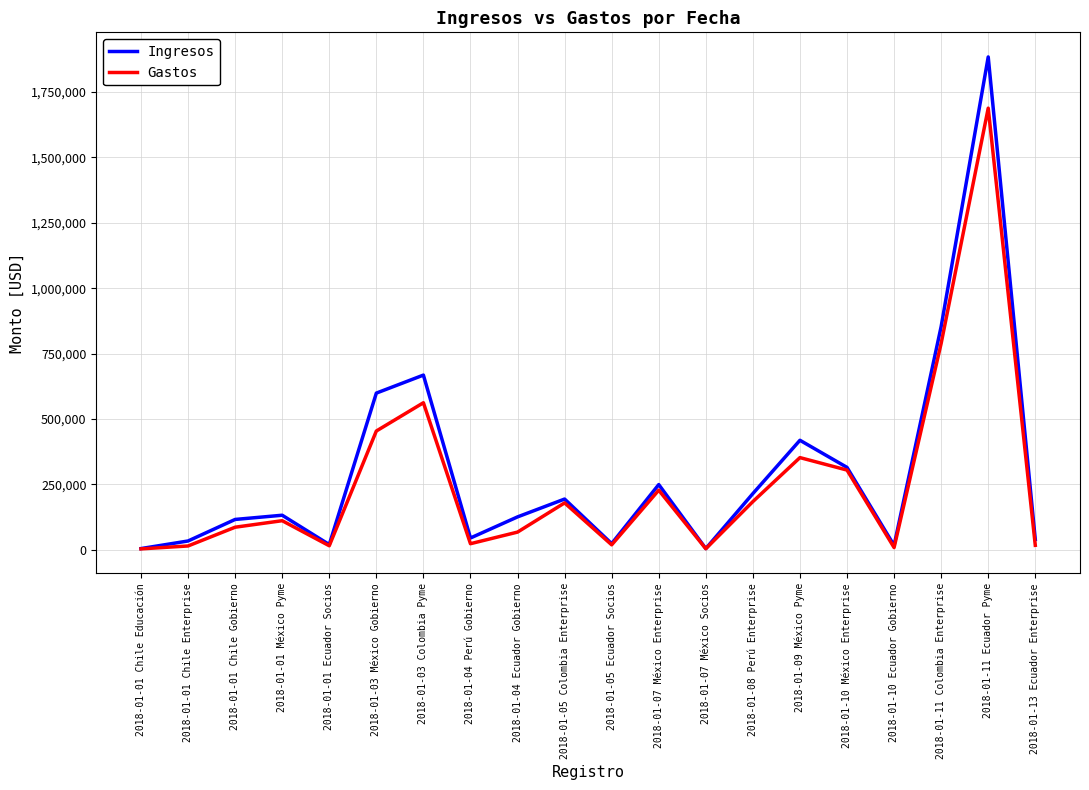

At which label is Ingresos closest to 944251?

2018-01-11 Colombia Enterprise